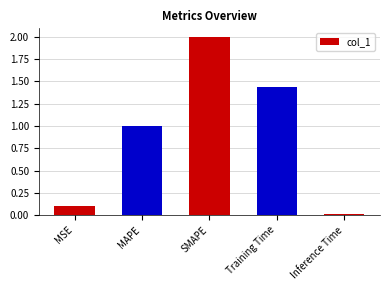

The chart shows a value of 0.8 at Training Time. True or false?

False